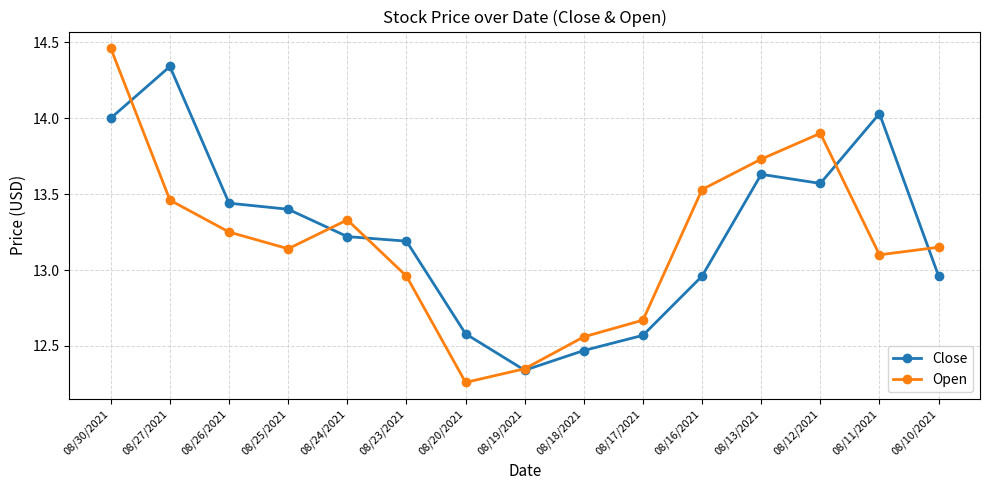

Does the chart display data point markers on the line(s)?

Yes